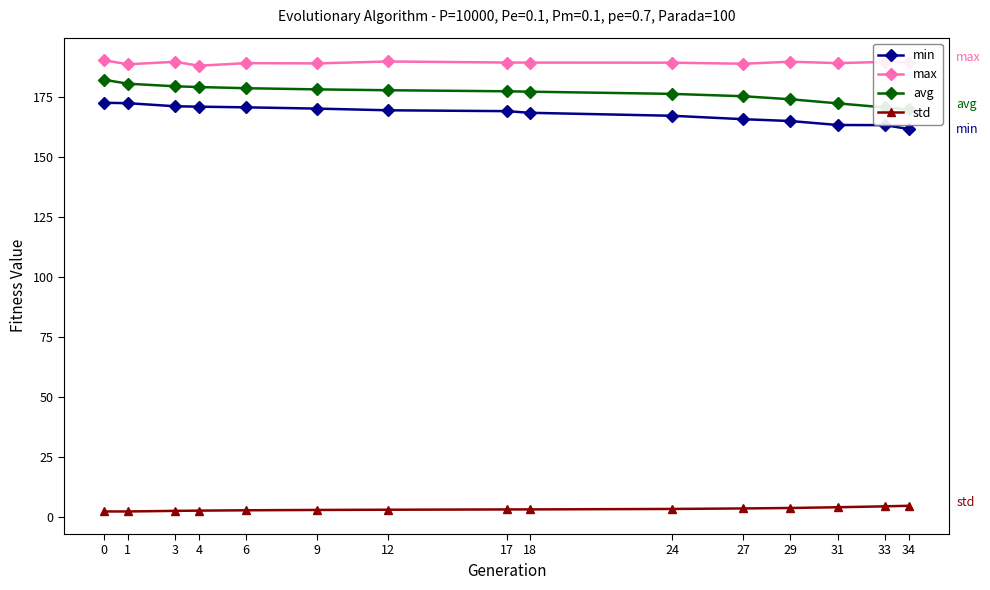

True or false: max and std cross at least once.

False